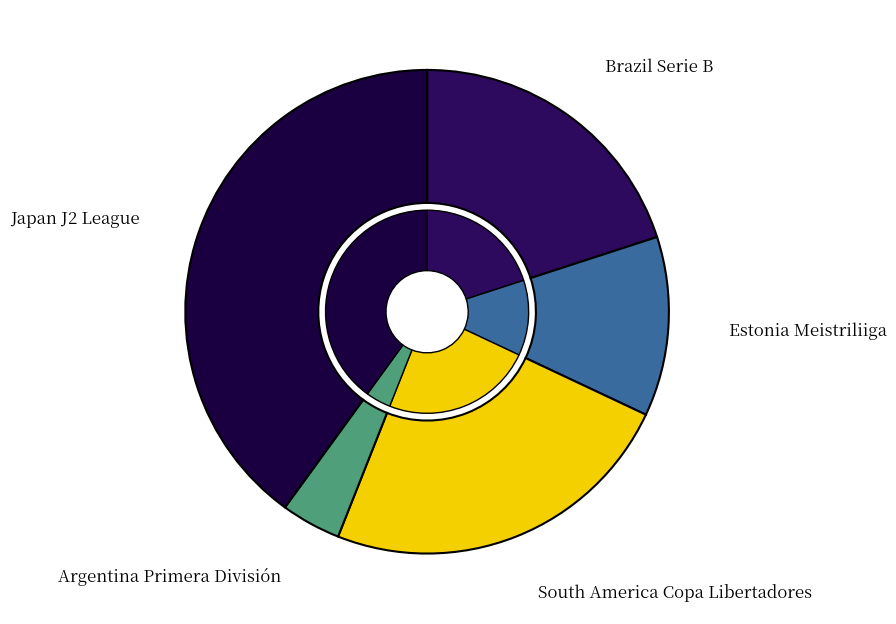

Rank the categories by value from highest to lowest.

Japan J2 League, South America Copa Libertadores, Brazil Serie B, Estonia Meistriliiga, Argentina Primera División